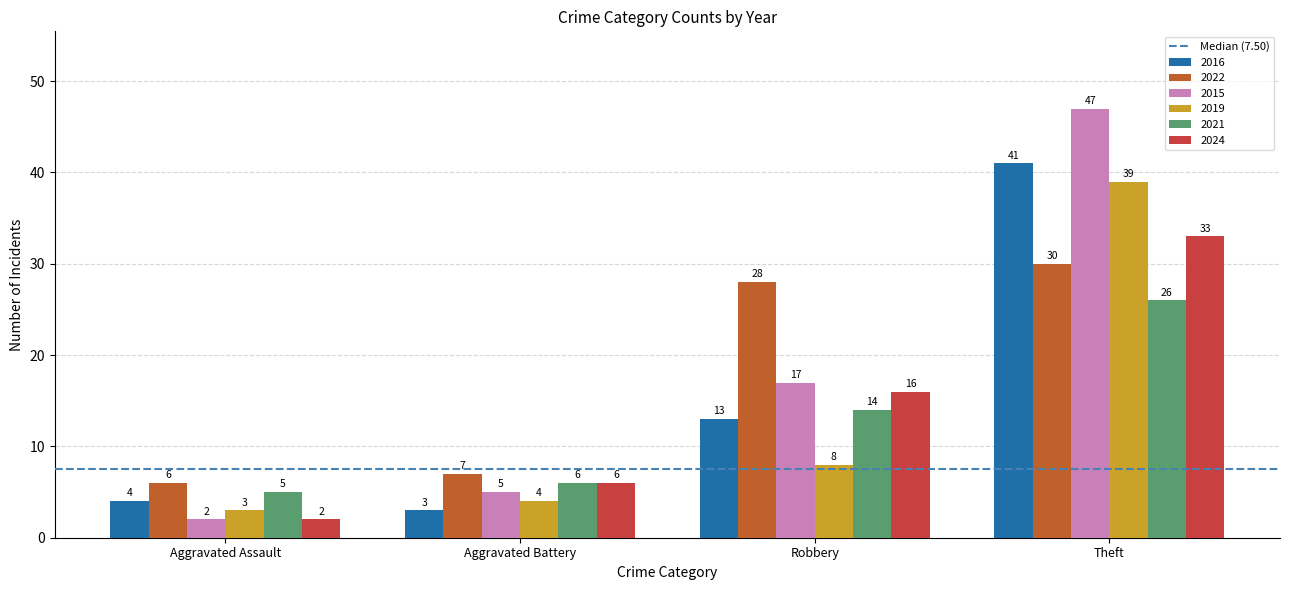

Between Aggravated Assault and Aggravated Battery, which is larger?

Aggravated Assault